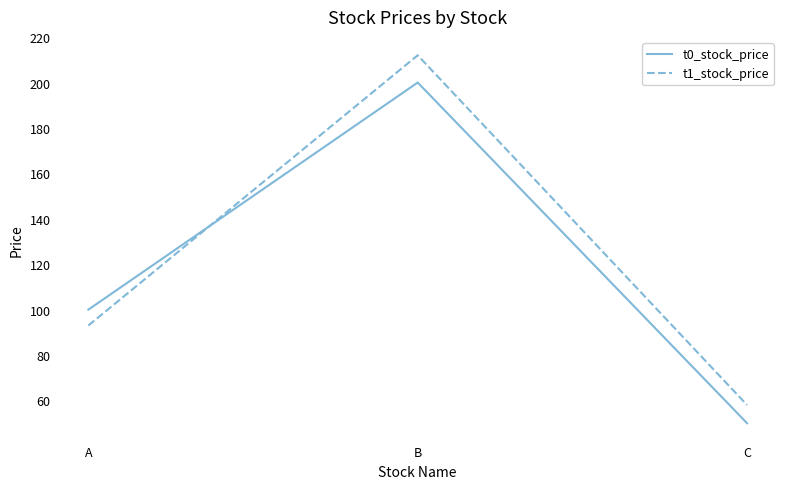

Which series has the largest total across all categories?

t1_stock_price